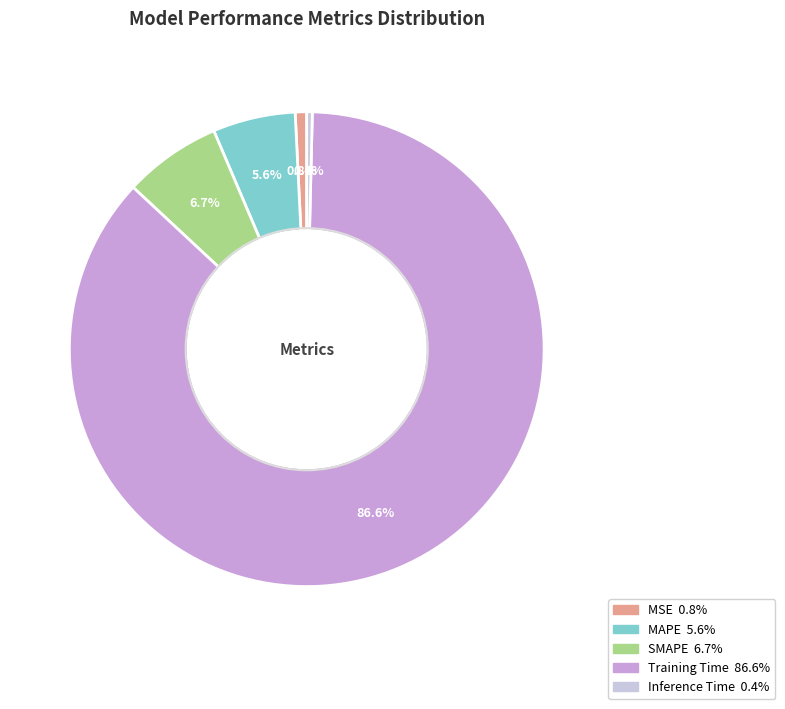

How many segments does this pie chart have?

5